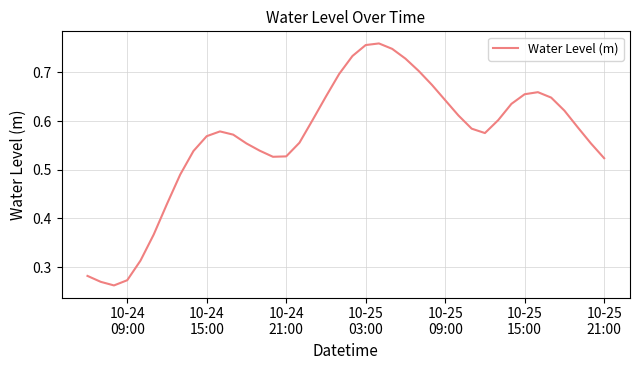

How many distinct data groups are displayed?

1